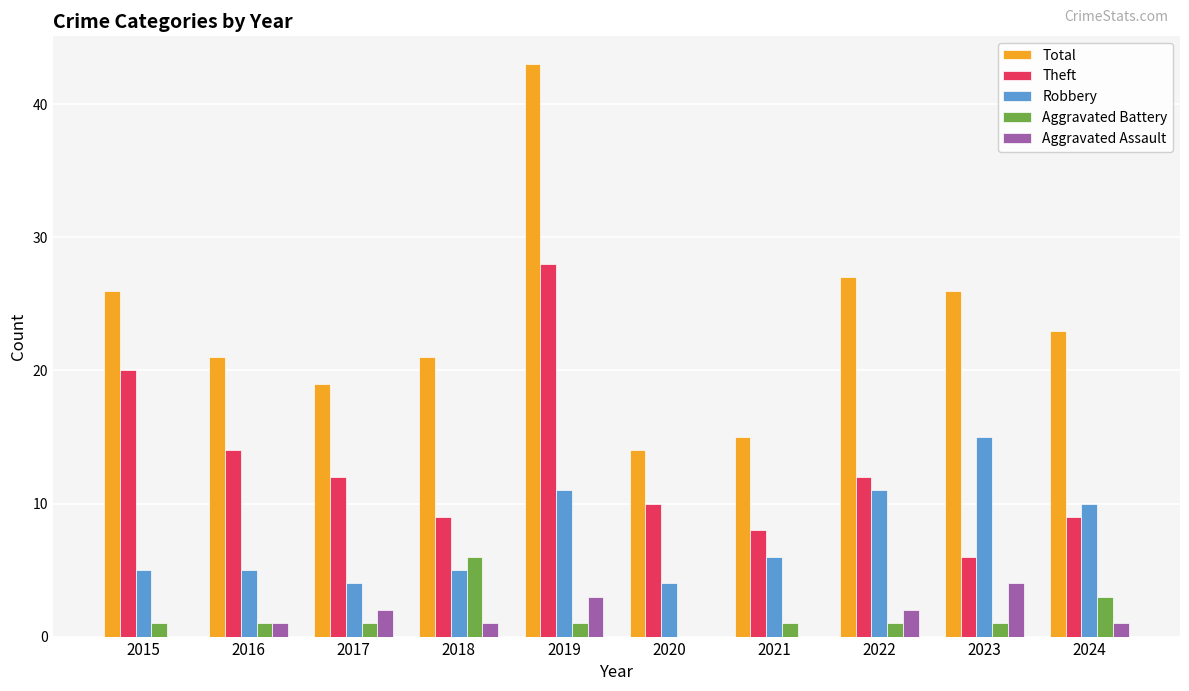

The value of Total at 2017 is 19. True or false?

True